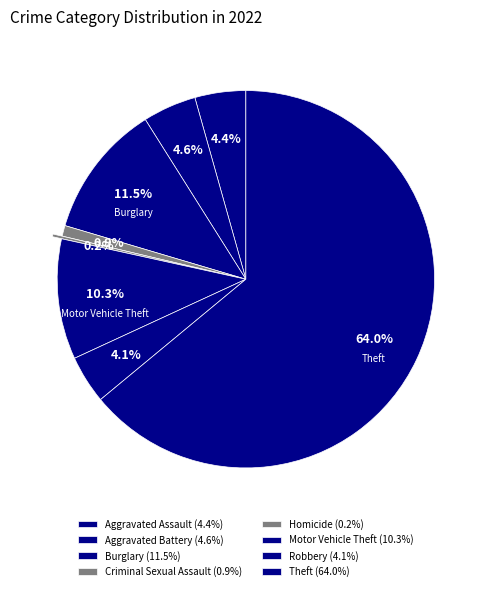

What is the largest slice in the pie chart?

Theft